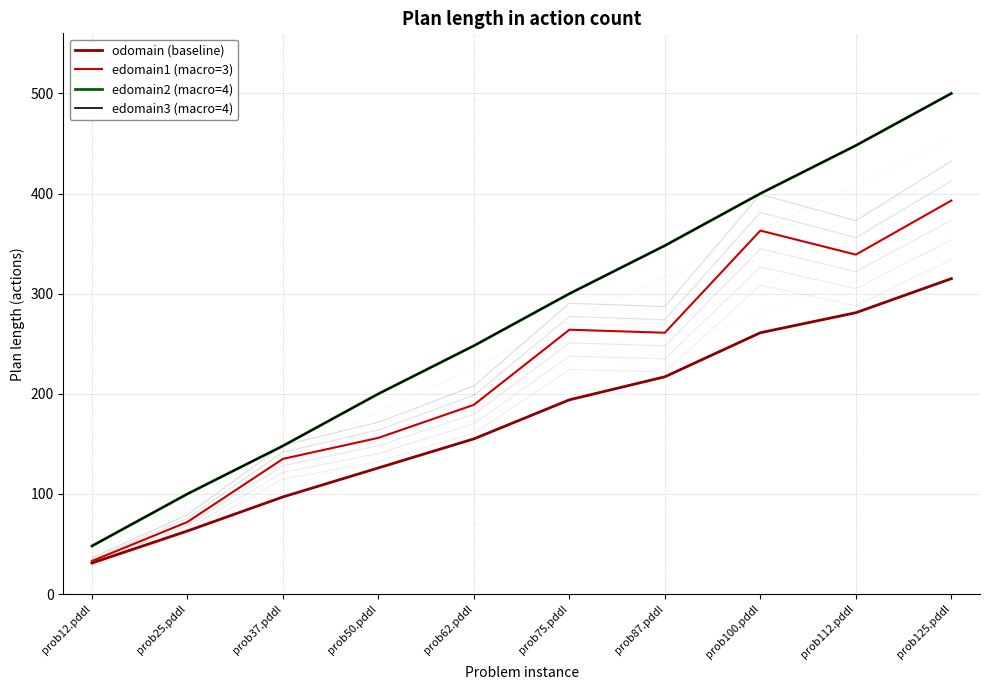

Is the value of edomain2 (macro=4) at prob75.pddl greater than the value of edomain3 (macro=4) at prob37.pddl?

Yes